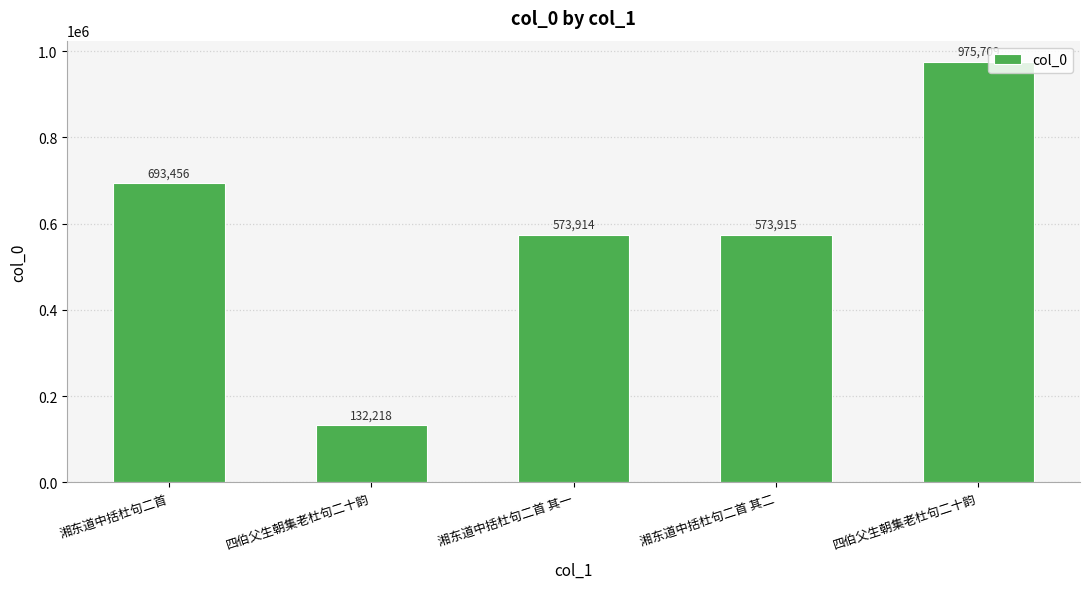

Approximately how many times larger is the value at 四伯父生朝集老杜句二十韵 compared to 湘东道中括杜句二首 其二?

1.7